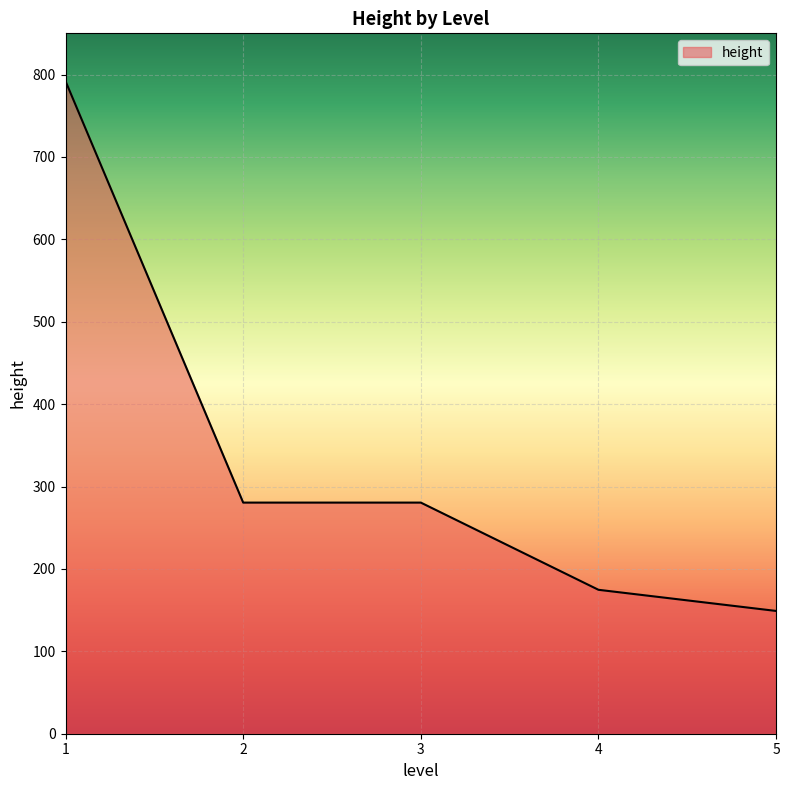

True or false: there are more than 2 points higher than both neighbors.

False